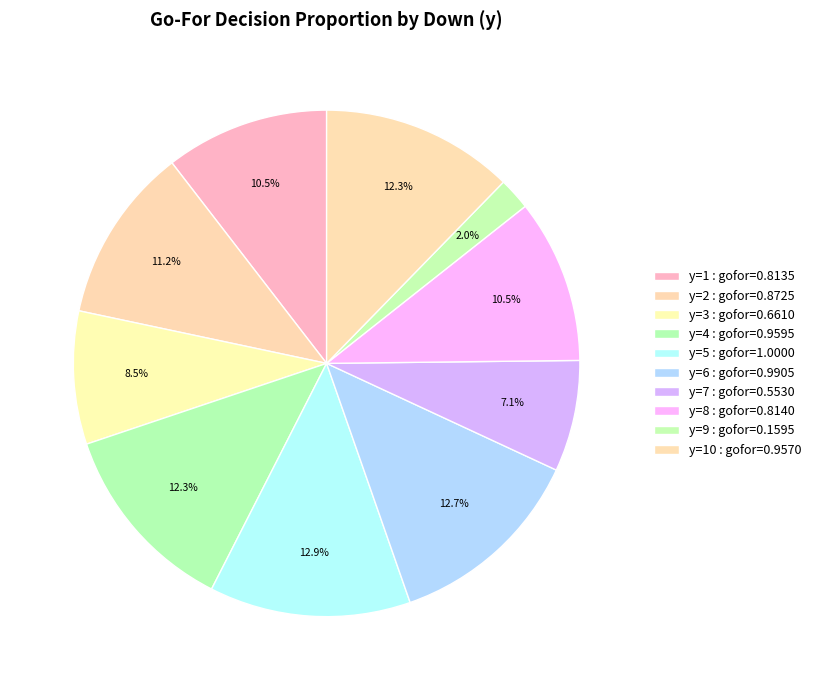

How many slices are in this pie chart?

10